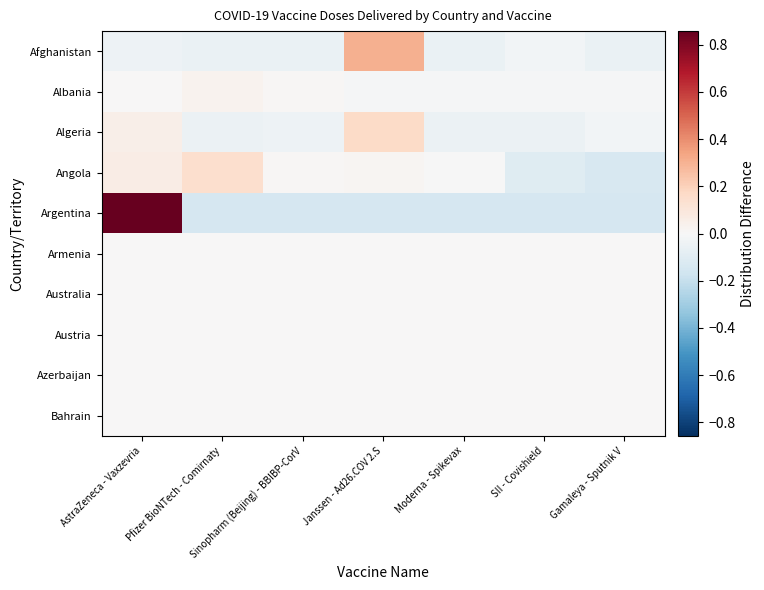

What is the total value across all series at Sinopharm (Beijing) - BBIBP-CorV?

-0.2